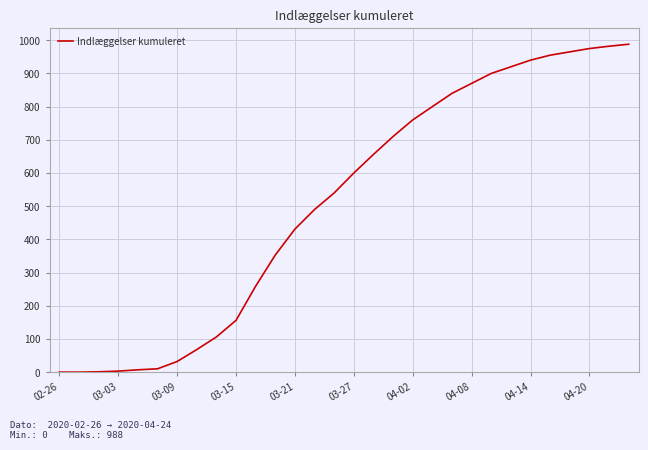

What is the difference between the maximum and minimum values?

988